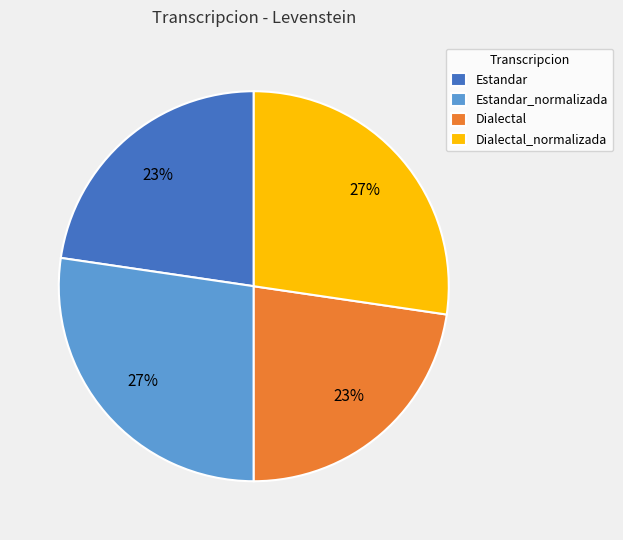

To the nearest percent, what is the combined percentage of Dialectal and Estandar_normalizada?

50%